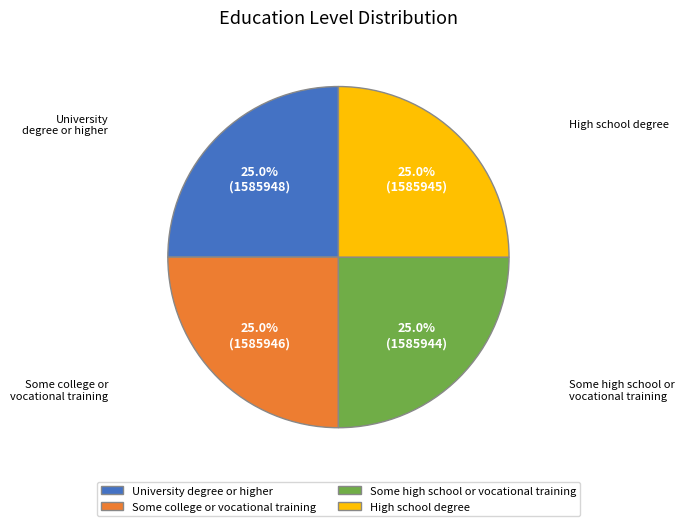

Does any single category account for the majority?

No